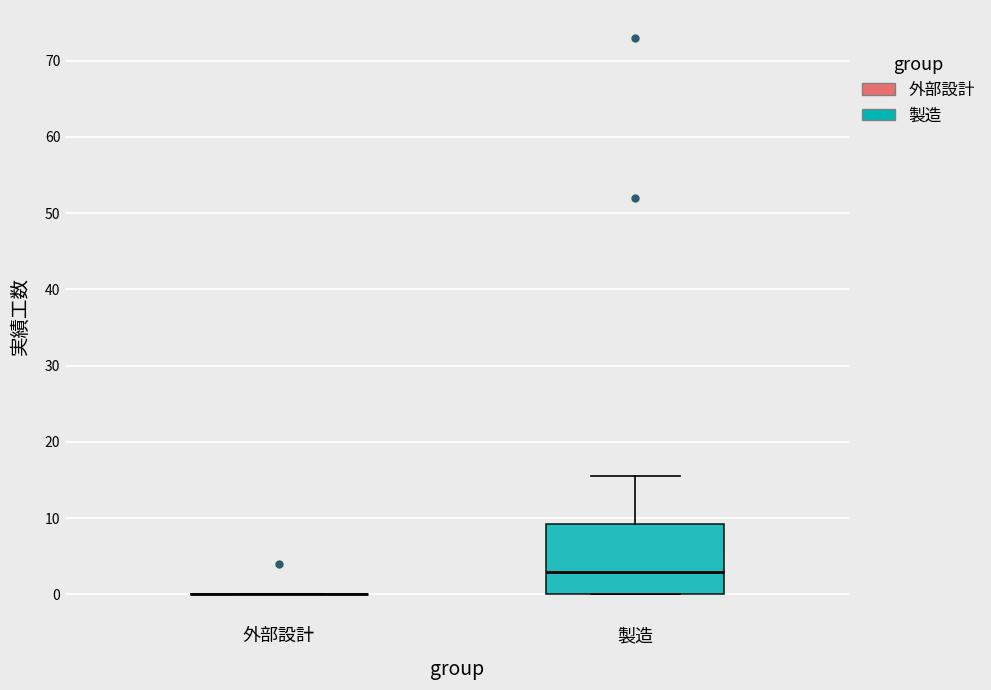

Where does the upper whisker of the box for 製造 end on the y-axis? The values are not printed on the chart, so give them approximately, as read against the axis.

16